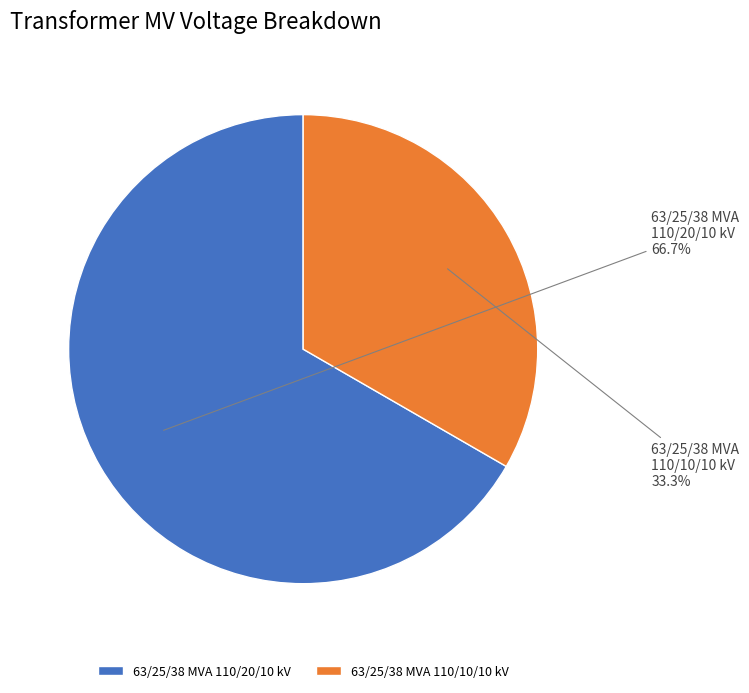

True or false: 63/25/38 MVA 110/20/10 kV accounts for 81% of the total.

False